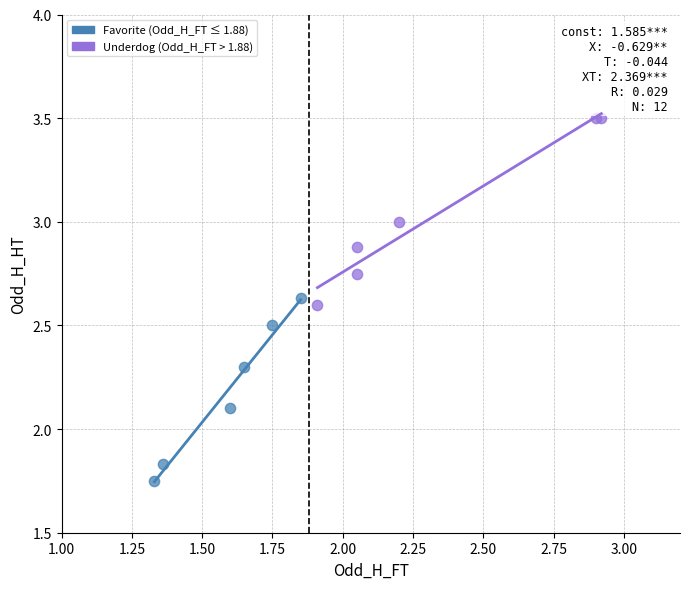

What are all the series names shown in the legend?

Favorite (Odd_H_FT ≤ 1.88), Underdog (Odd_H_FT > 1.88)